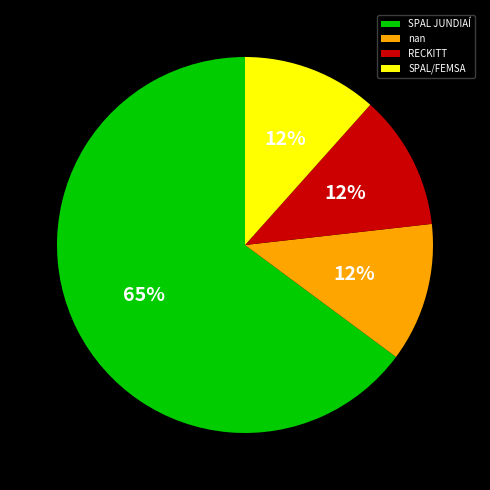

Is SPAL/FEMSA the majority of the pie?

No